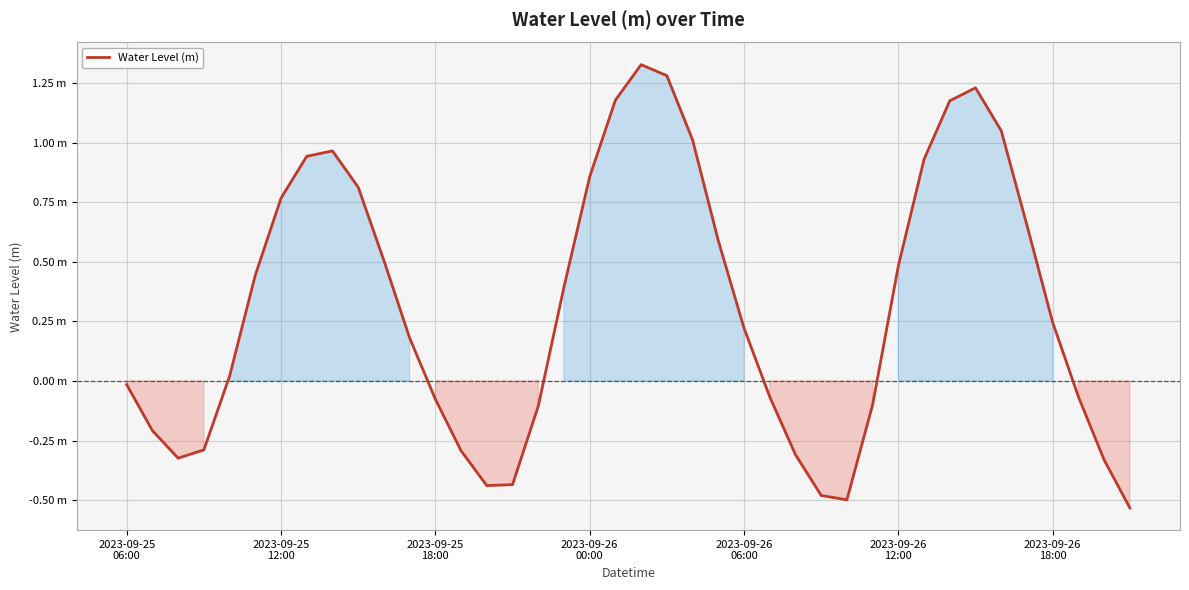

Rank the categories by value from lowest to highest.

39, 28, 27, 14, 15, 38, 2023-09-25
18:00, 26, 13, 2023-09-26
00:00, 2023-09-25
12:00, 16, 29, 12, 25, 37, 2023-09-25
06:00, 2023-09-26
06:00, 11, 24, 36, 17, 2023-09-26
12:00, 30, 10, 23, 35, 2023-09-26
18:00, 9, 18, 31, 7, 8, 22, 34, 32, 19, 33, 21, 20